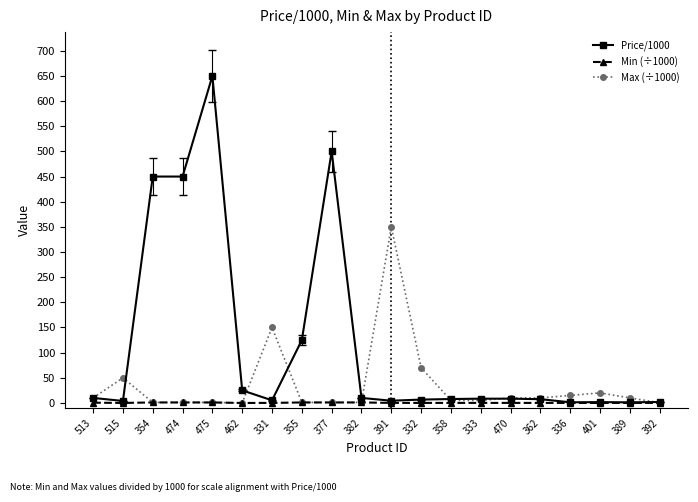

Which series has the largest total across all categories?

Price/1000